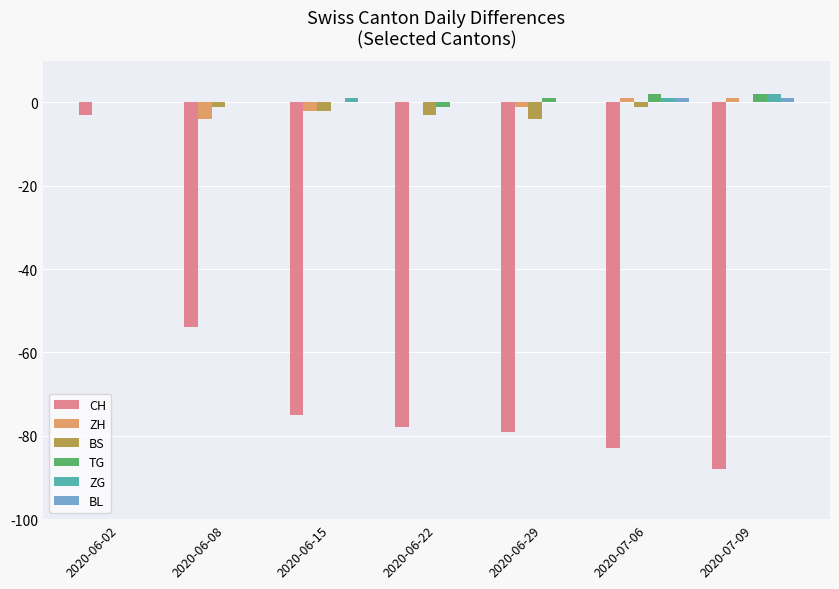

At which category is the sum across all series the highest?

2020-06-02